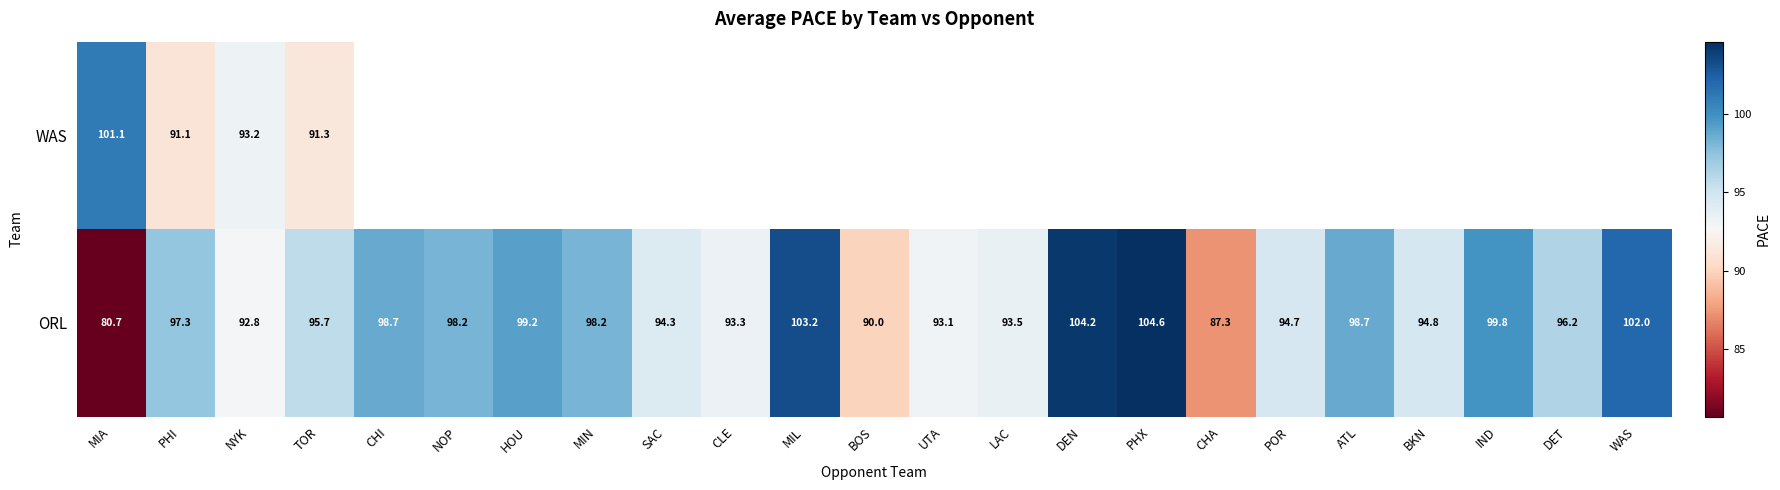

At which label is ORL closest to 92?

NYK